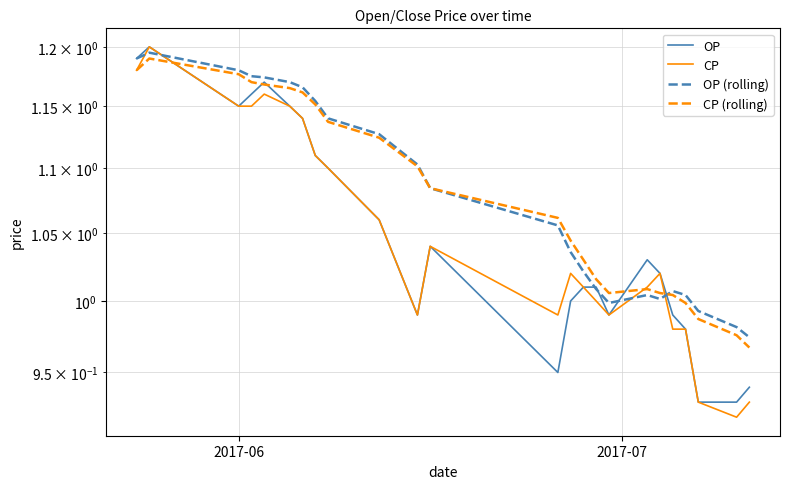

True or false: OP and CP (rolling) cross at least once.

True